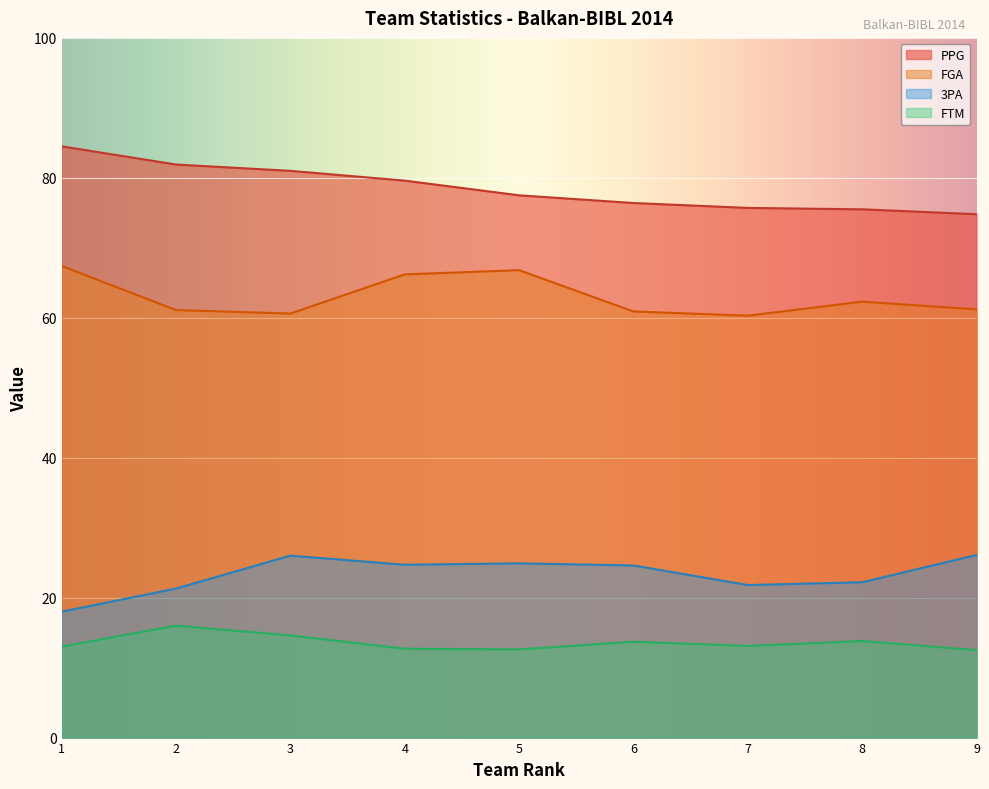

What is the difference between the FTM values at 5 and 7?

0.5